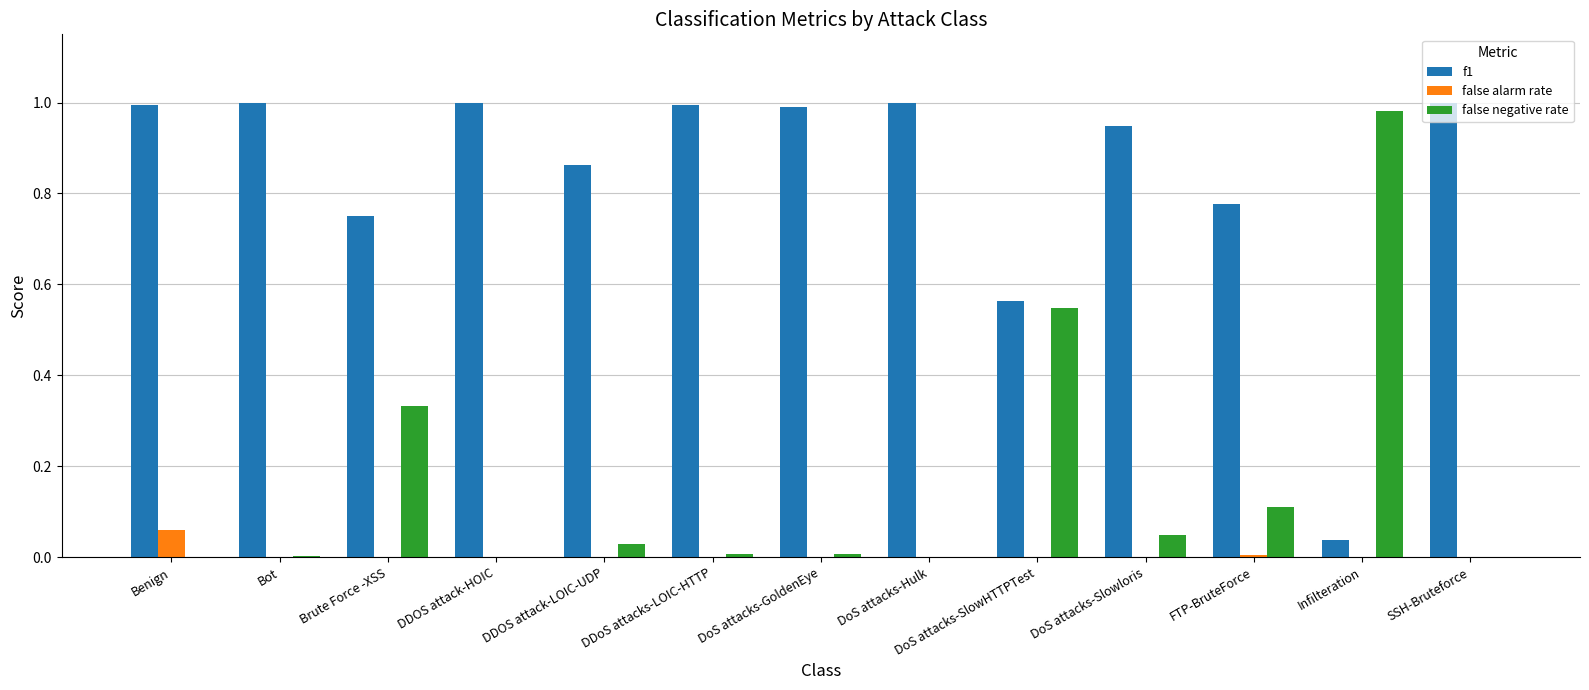

Count the number of categories in the chart.

13